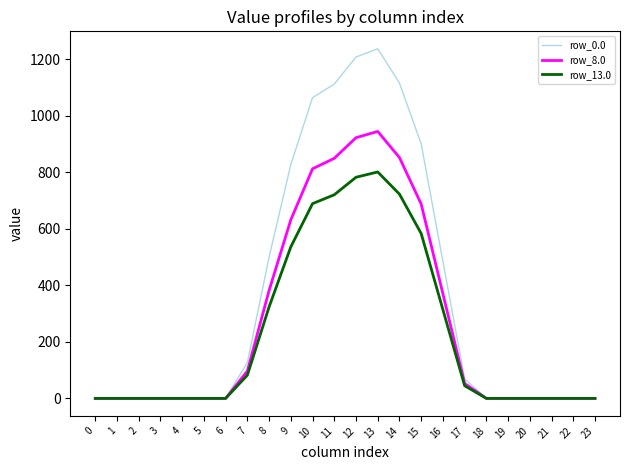

The value of row_0.0 at 6 is 0.0. True or false?

True